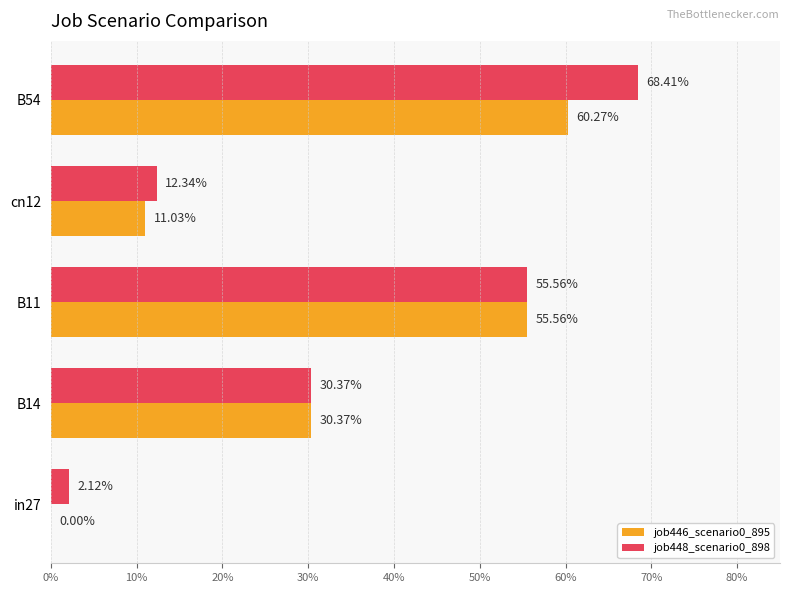

What position from the left is B11?

3